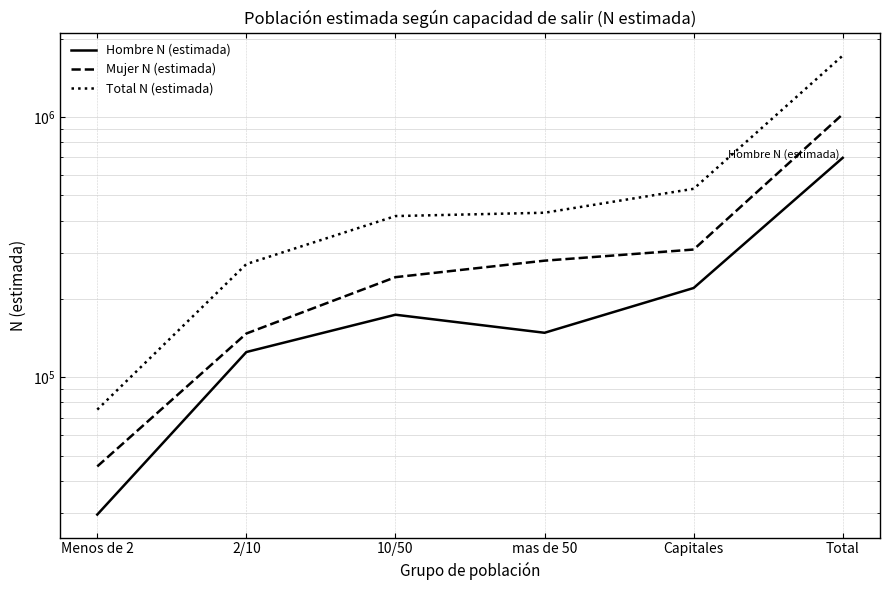

Is it true that Total N (estimada) equals 433683 at 2/10?

False